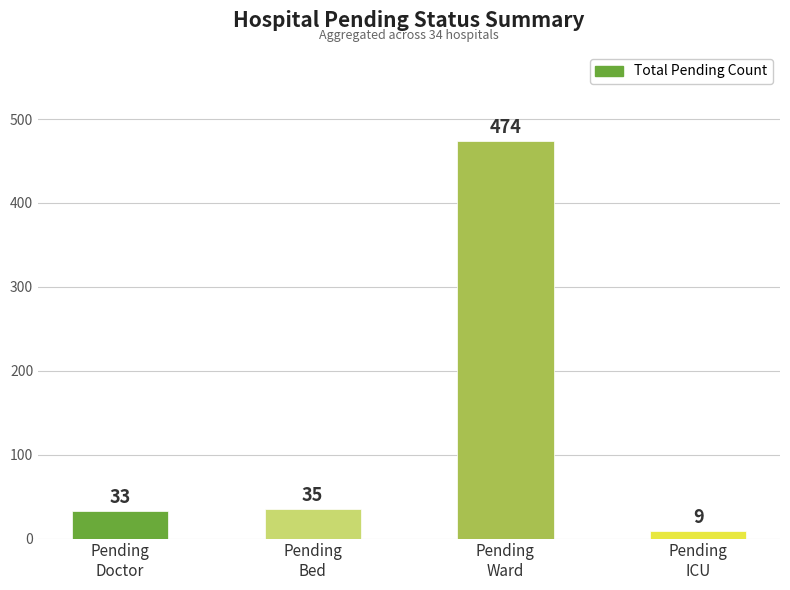

What is the sum of the values at Pending
Bed and Pending
ICU?

44